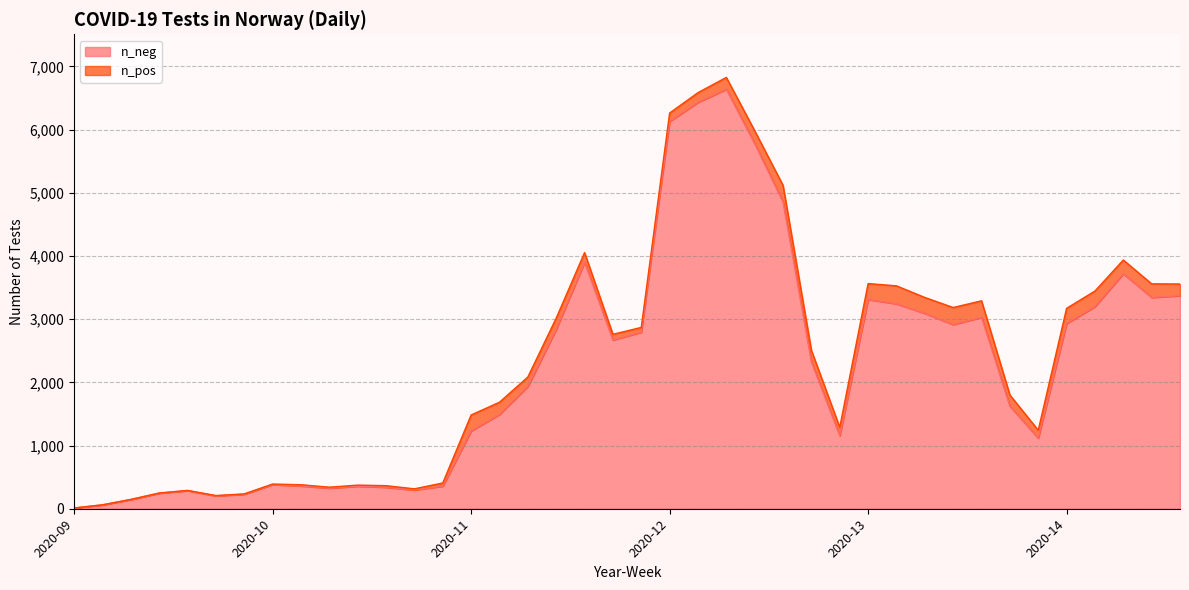

Is it true that the value at 2020-09 is 291?

False